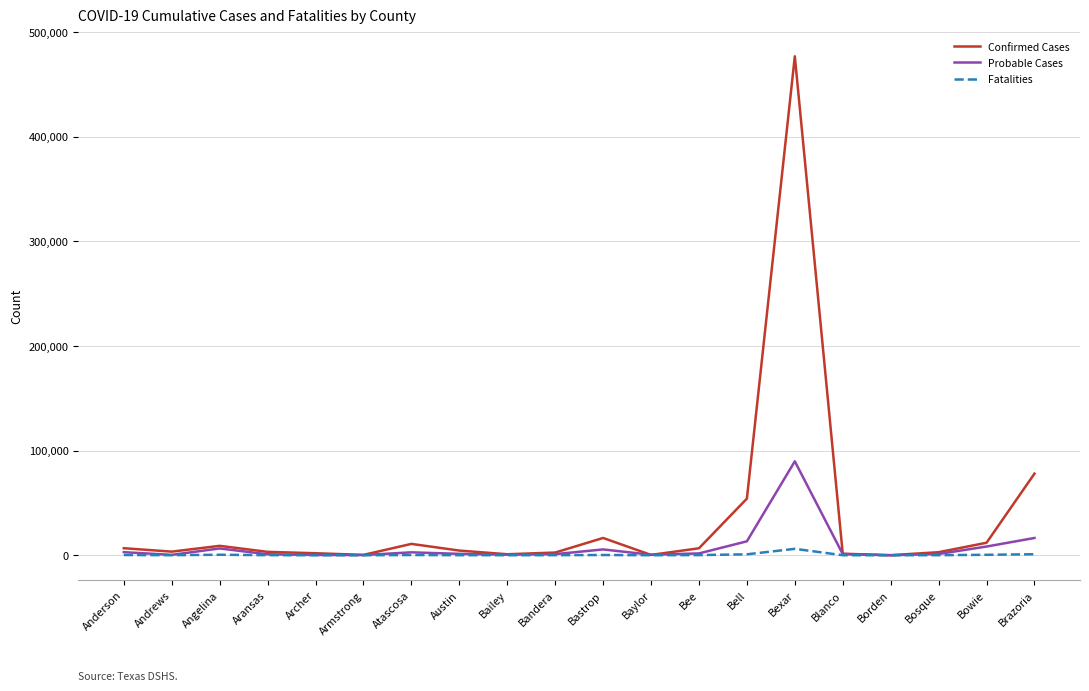

What position from the right is Brazoria?

1